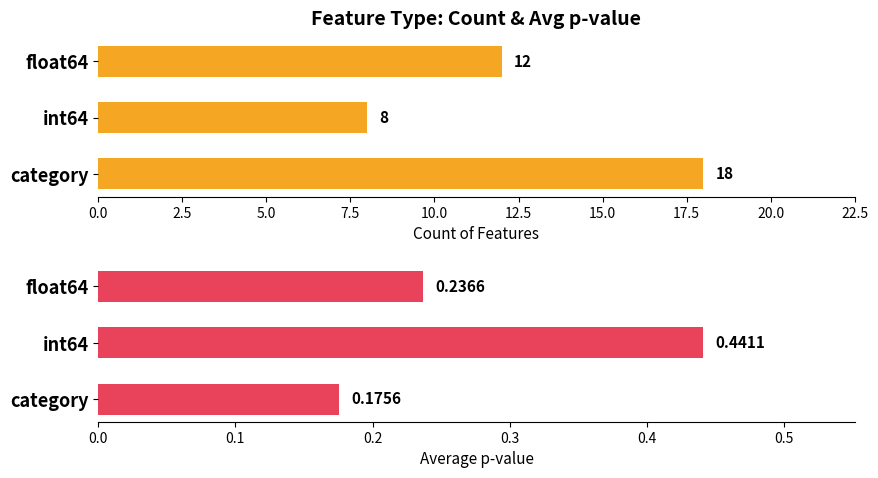

Is the value of Average p-value at float64 greater than the value of Count of Features at float64?

No